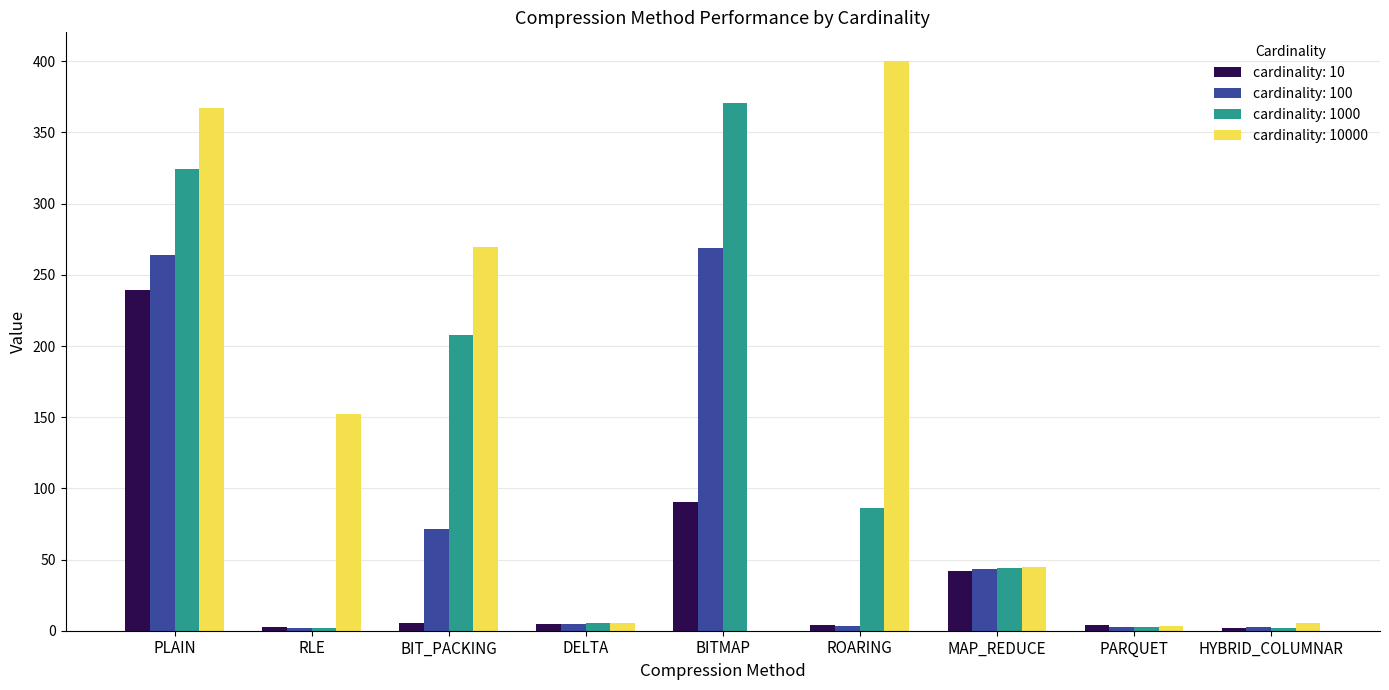

Read the cardinality: 10 value at PARQUET.

3.7